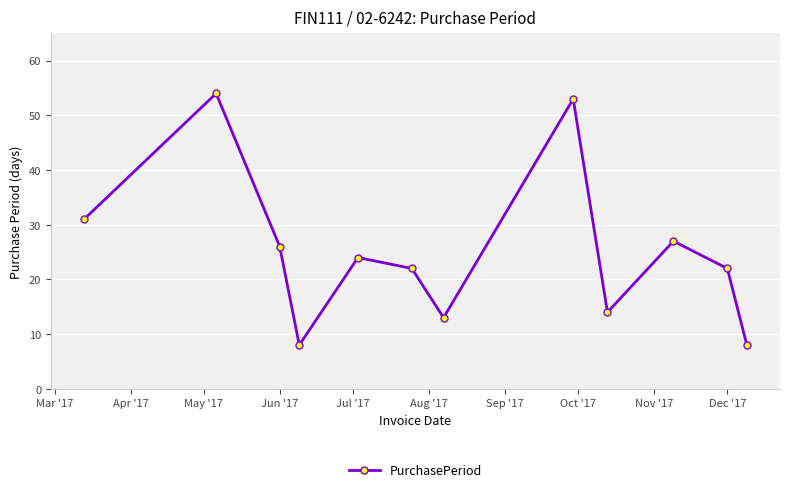

True or false: there are more than 2 points higher than both neighbors.

True